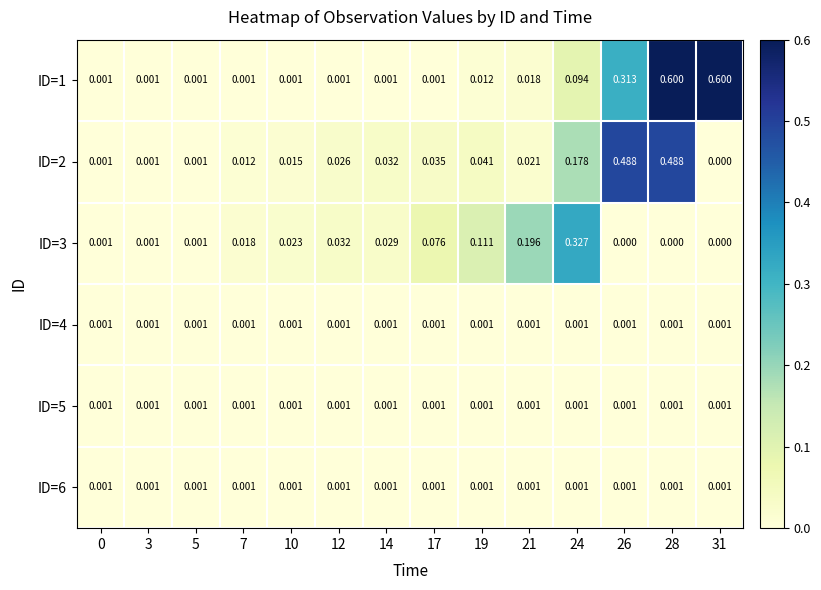

Is the value of ID=2 at 14 greater than the value of ID=6 at 28?

Yes